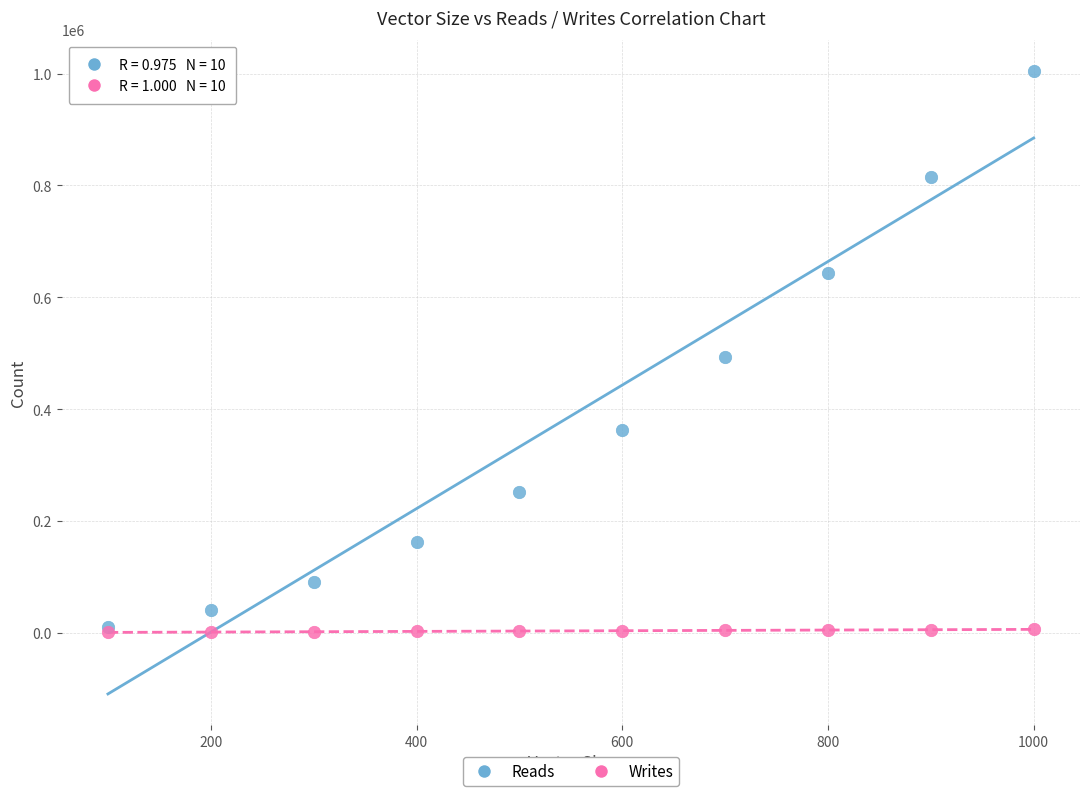

In the Reads series, what Y value is closest to 507744?

493494